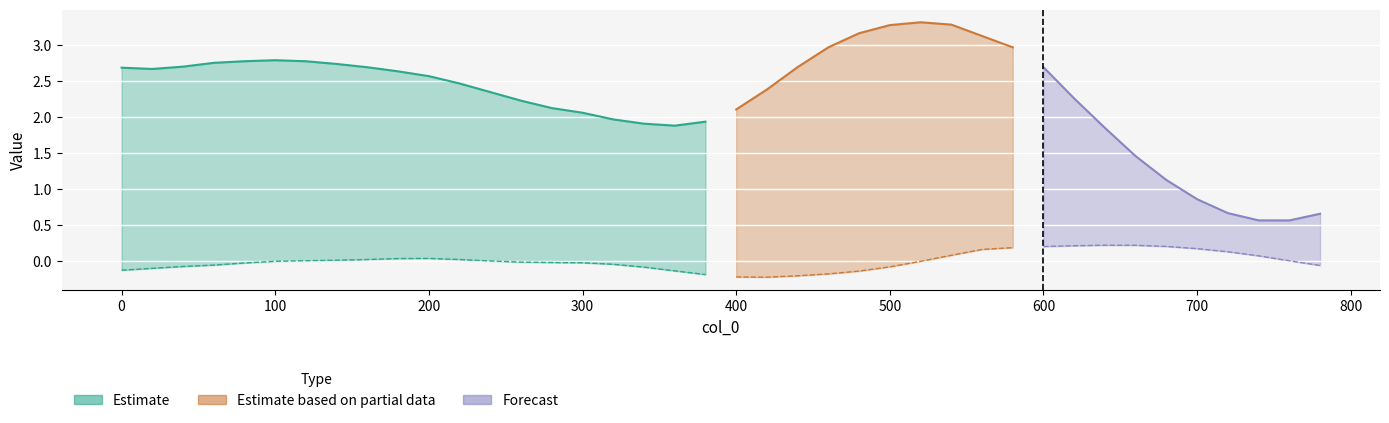

Is the value of col_2 at 760 greater than the value of col_3 at 340?

Yes